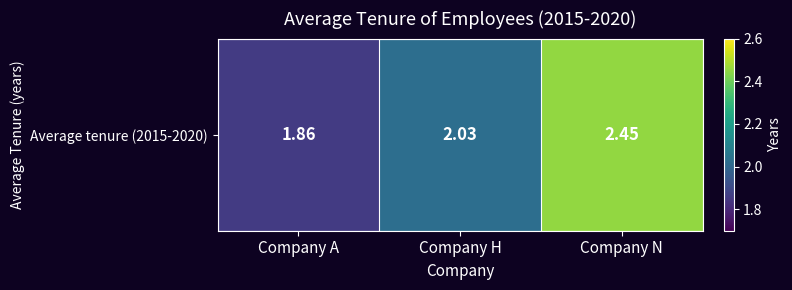

Reading left to right, extract all data points from this chart.

Company A=1.9	Company H=2.0	Company N=2.5